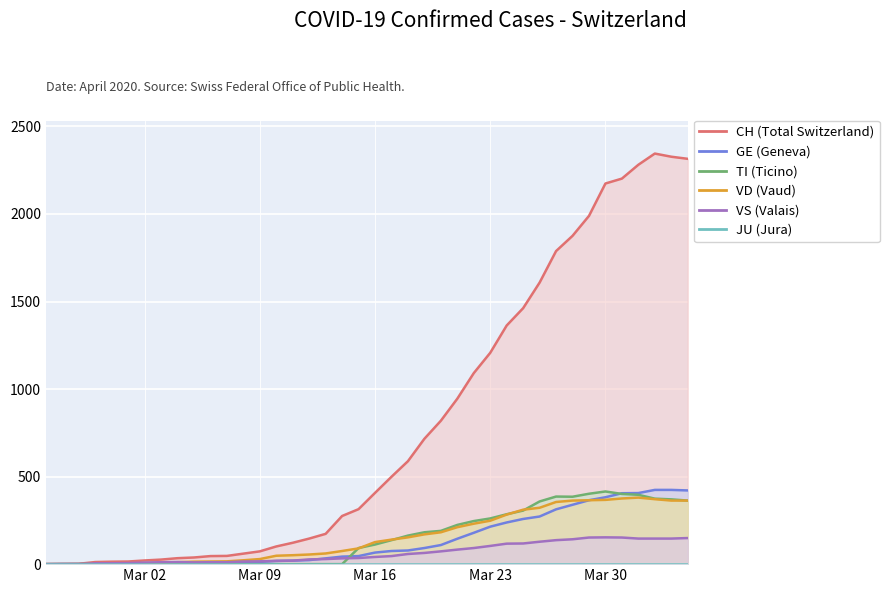

How many interior local peaks does the CH series have?

1